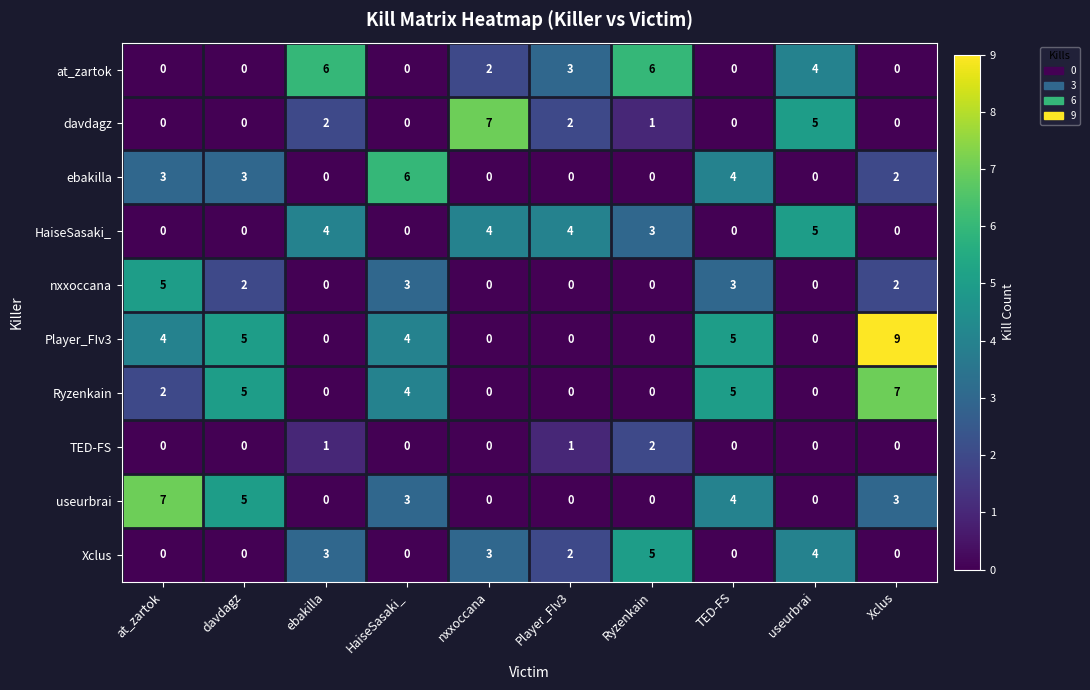

Which series has the widest spread of values?

Player_FIv3